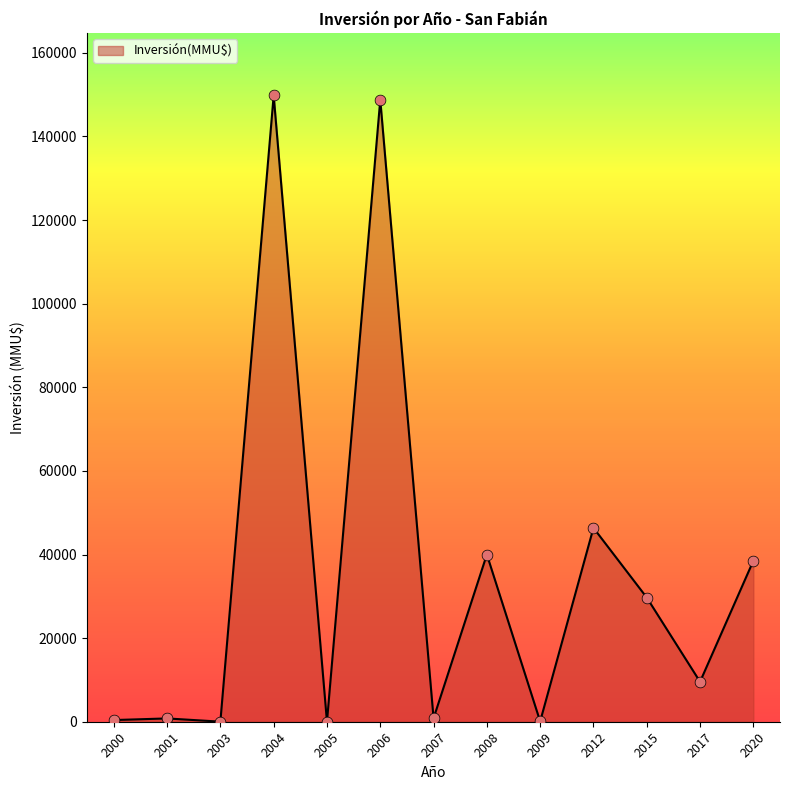

Which has a higher value, 2000 or 2015?

2015